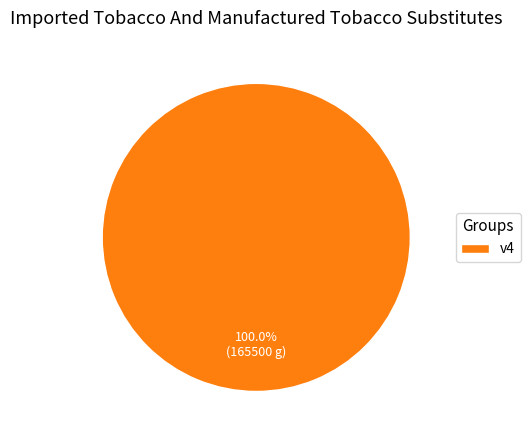

Does v4 represent more than half of the total?

Yes